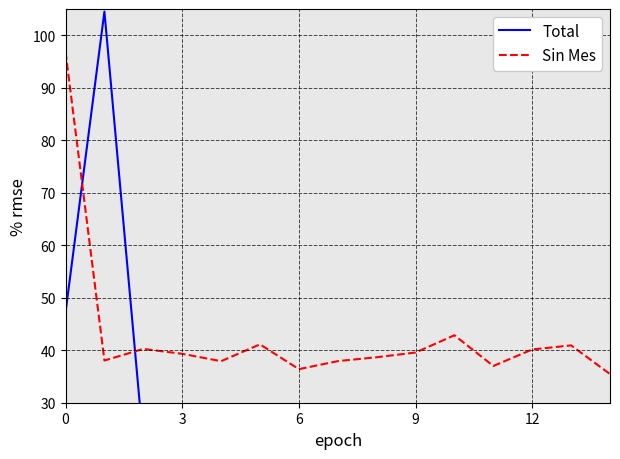

How many interior local peaks does the Total series have?

4